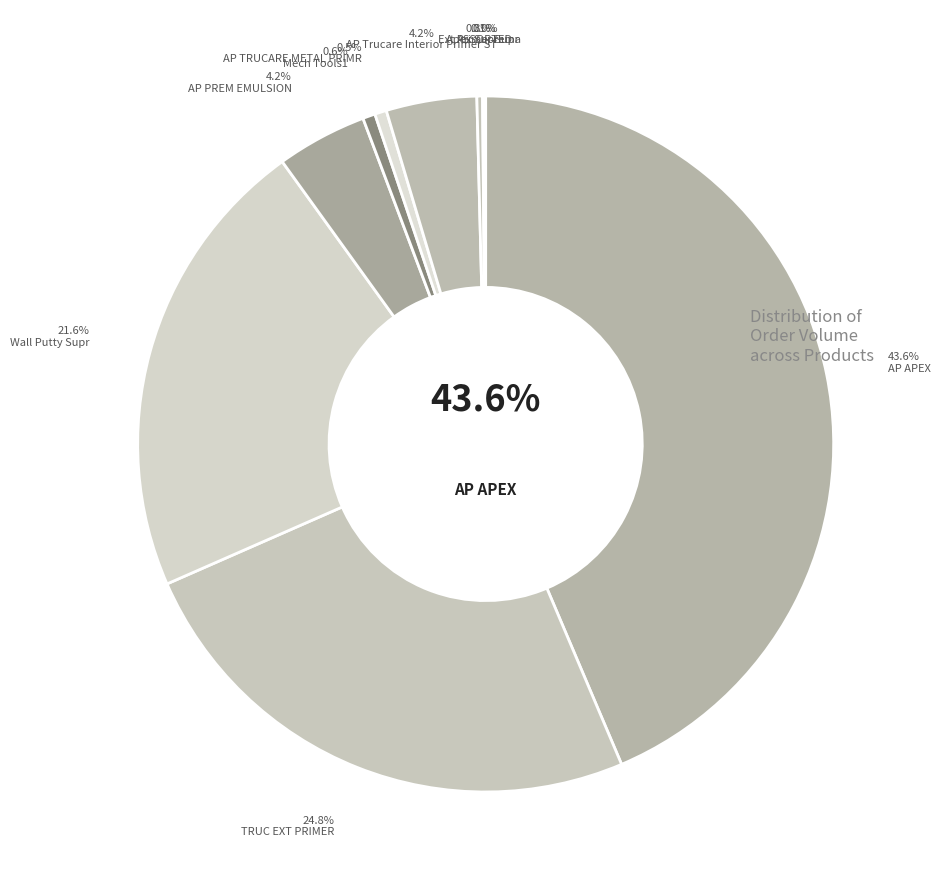

Is the sum of Mech Tools1 and AP TRUCARE METAL PRIMR greater than half?

No